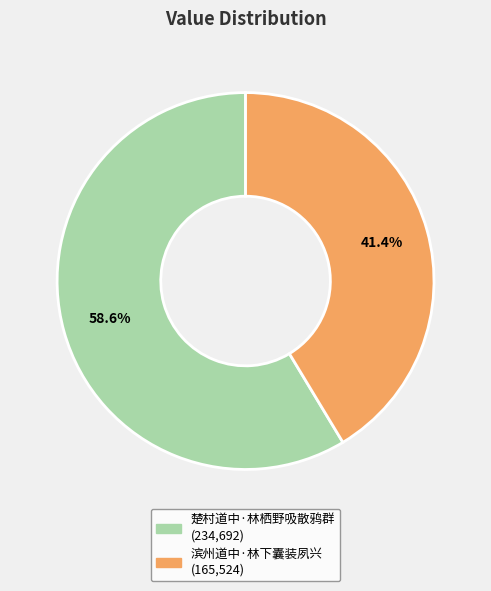

Combined, do 楚村道中·林栖野吸散鸦群 and 滨州道中·林下囊装夙兴 account for over 50%?

Yes